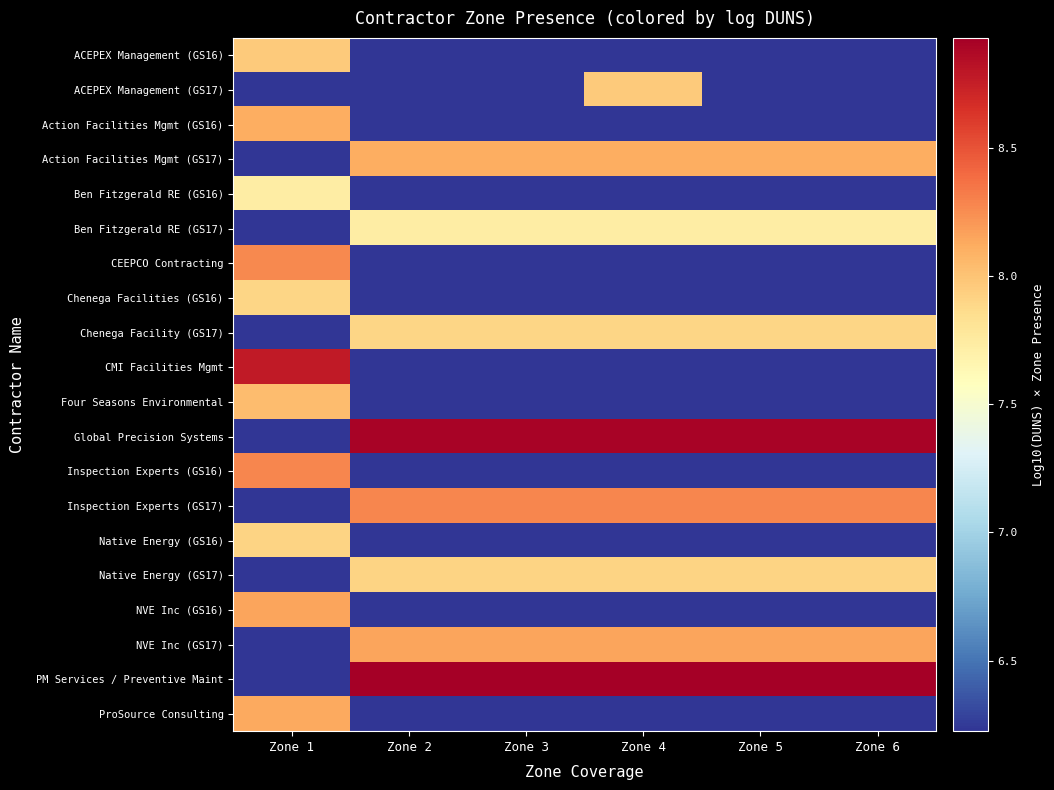

What is the difference between the highest and lowest values at Zone 1?

2.6